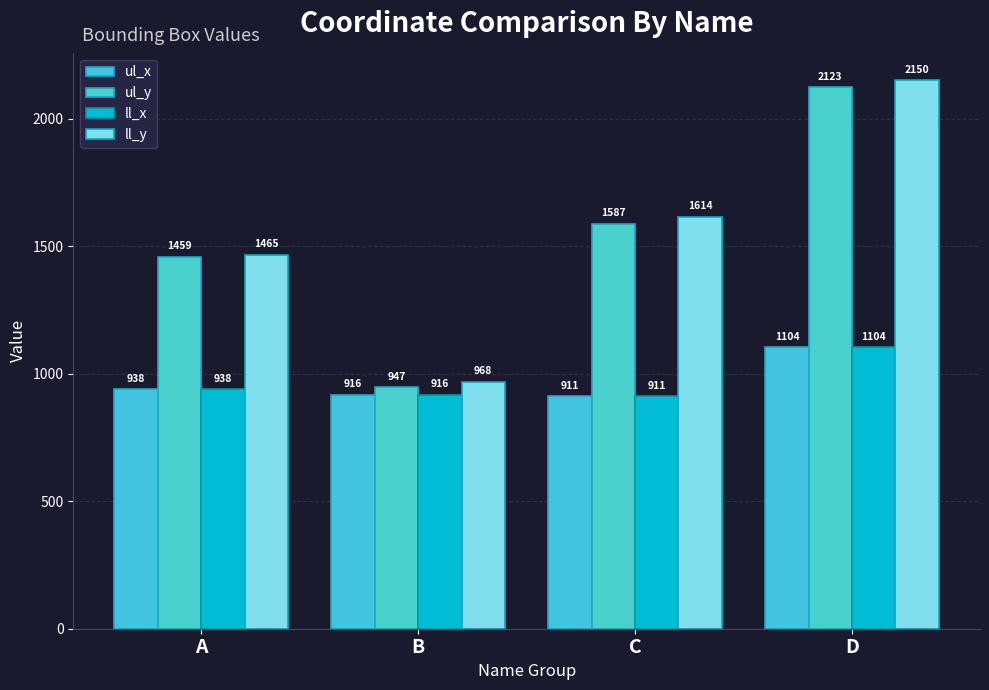

The value of ll_x at B is 916. True or false?

True